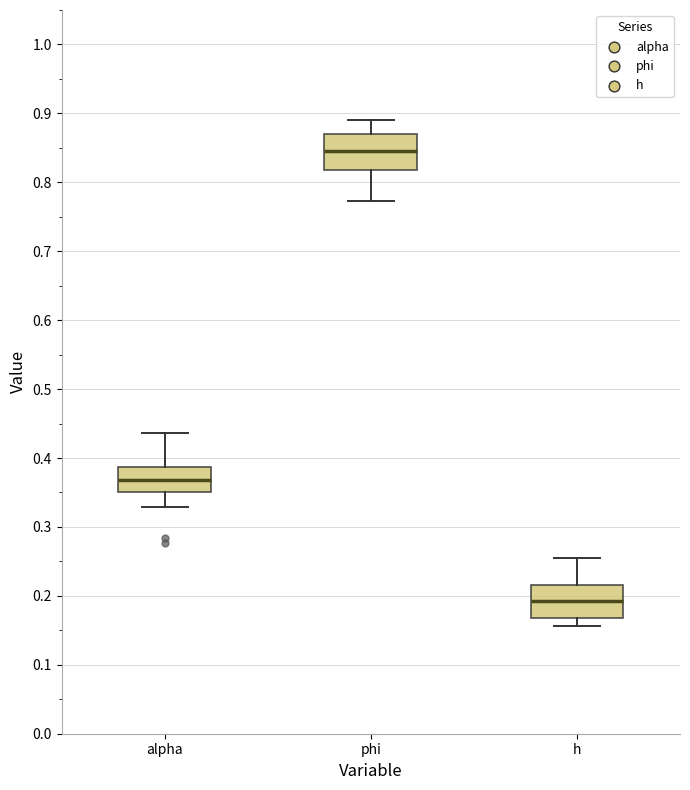

Which box has the highest median line?

phi